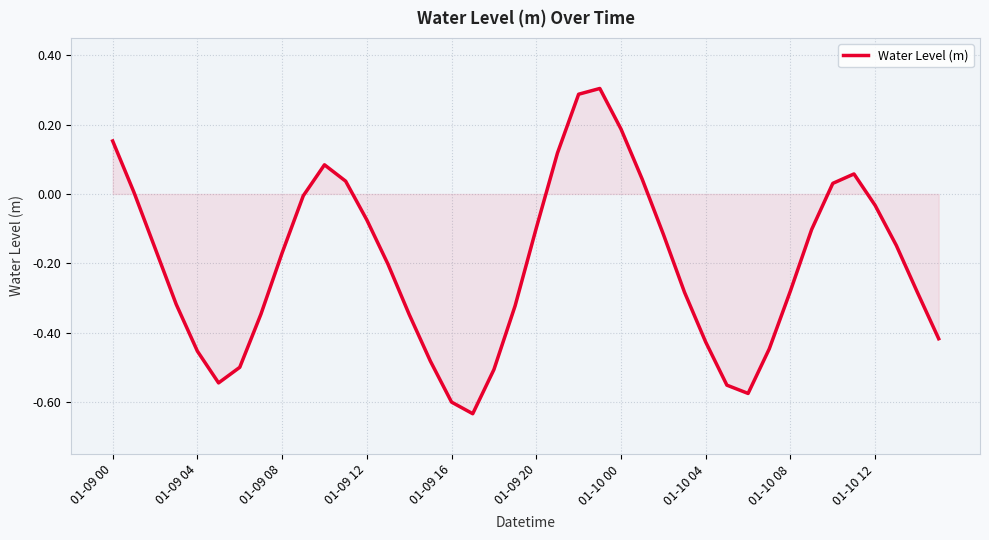

What is the difference between the maximum and minimum values?

0.9